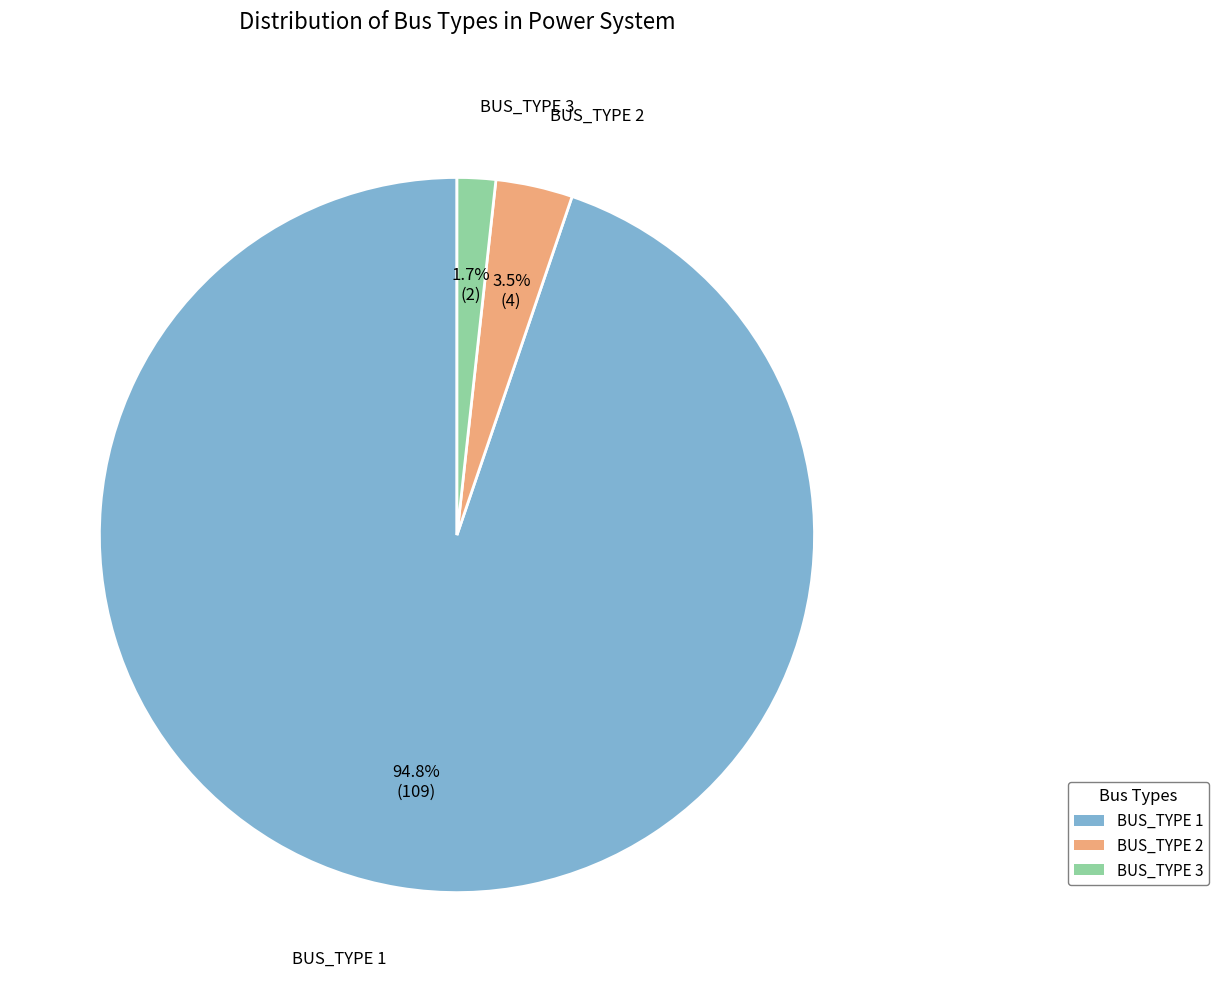

Is there any slice that represents more than half of the pie?

Yes